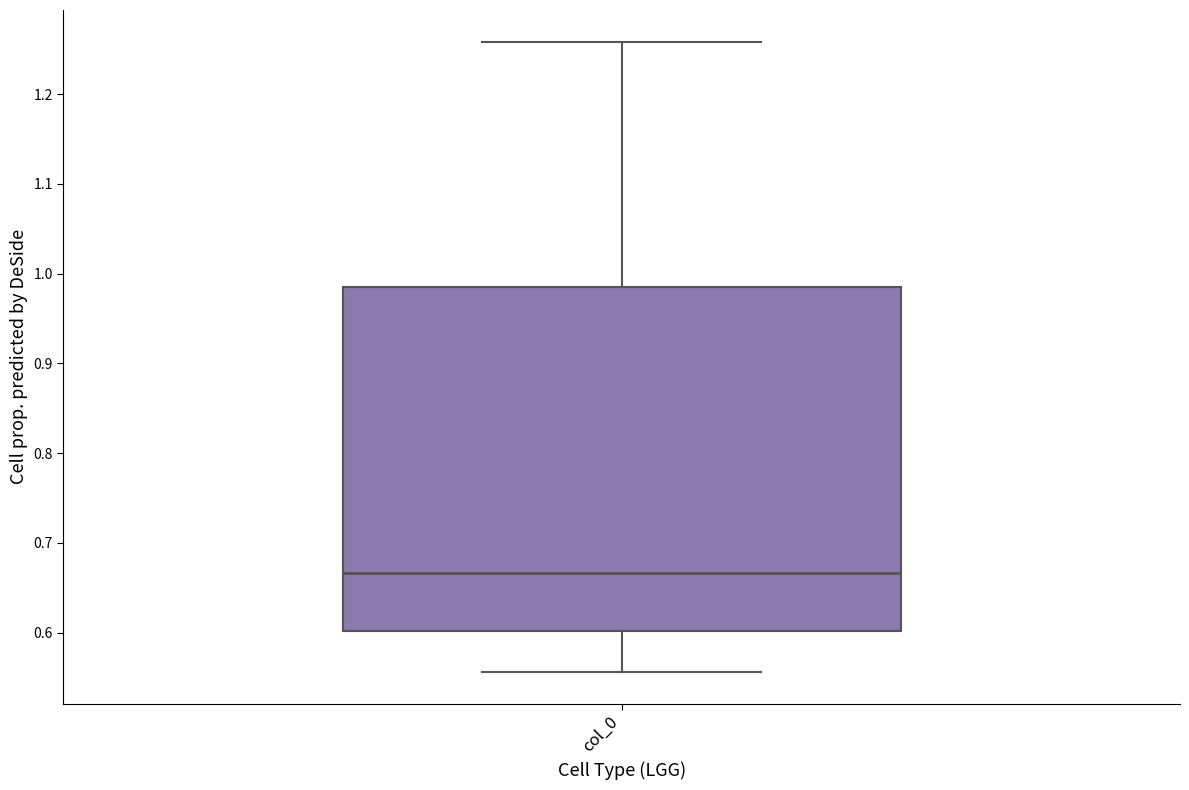

Transcribe this box plot: give where the median line is, the range the box spans, and where the two whiskers end, as read against the y-axis. The values are not printed on the chart, so give them approximately, as read against the axis.

median 0.67, box 0.60 to 0.99, whiskers 0.56 to 1.26